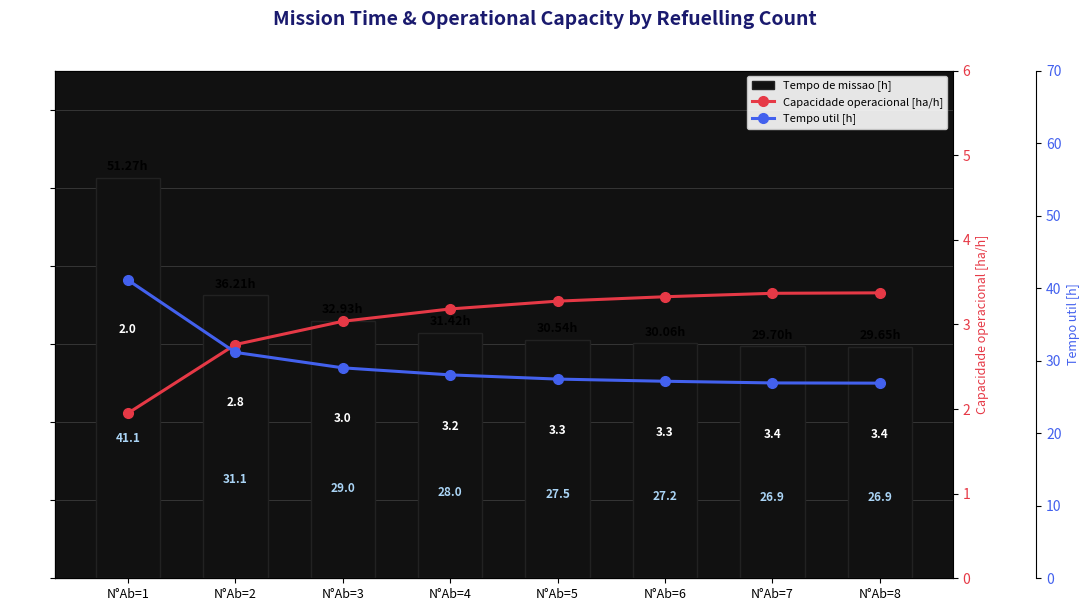

How many groups of bars are there?

8